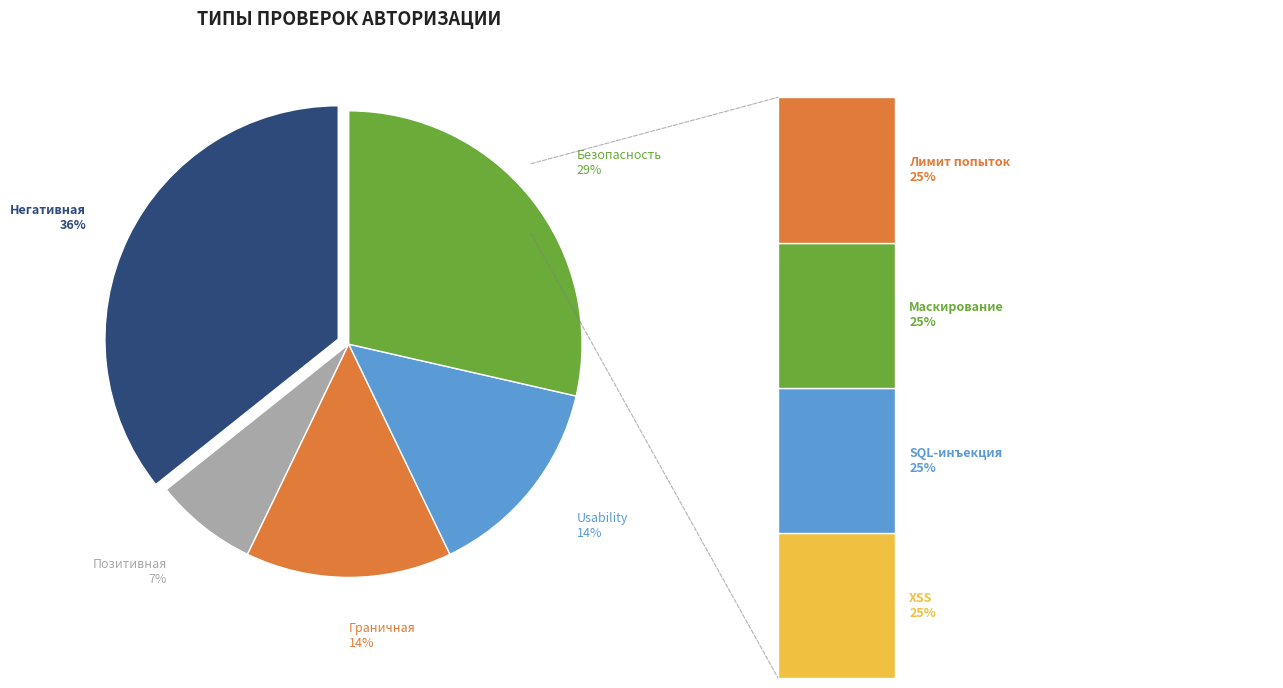

The Граничная slice represents 2% of the pie. True or false?

False